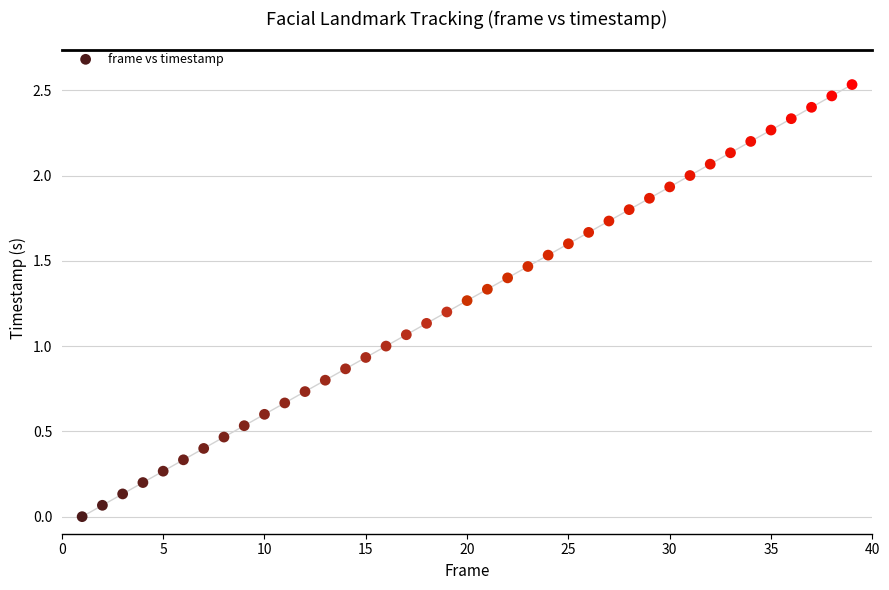

What is the range of X values (max minus min)?

38.0